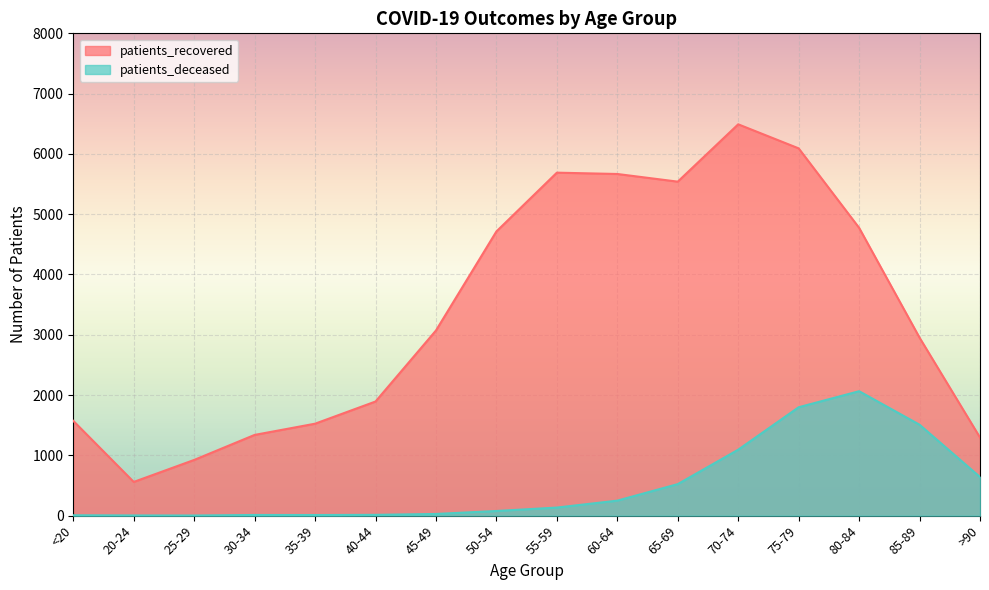

At which label does patients_deceased first exceed 134?

60-64